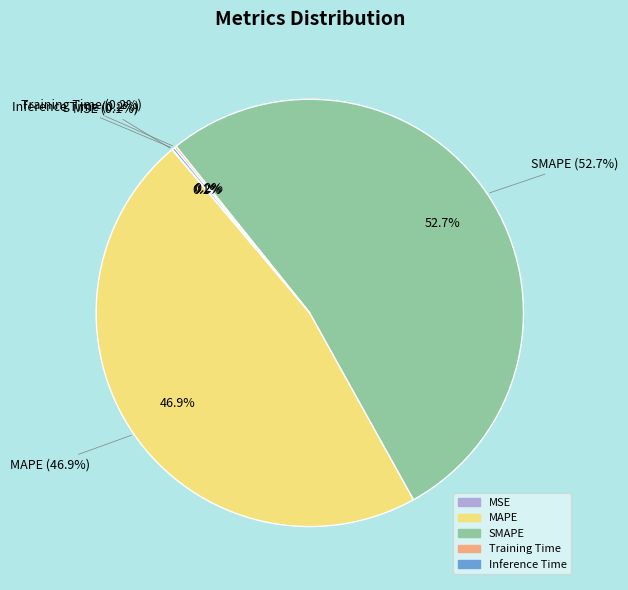

Rank the categories by value from highest to lowest.

SMAPE, MAPE, Inference Time, Training Time, MSE